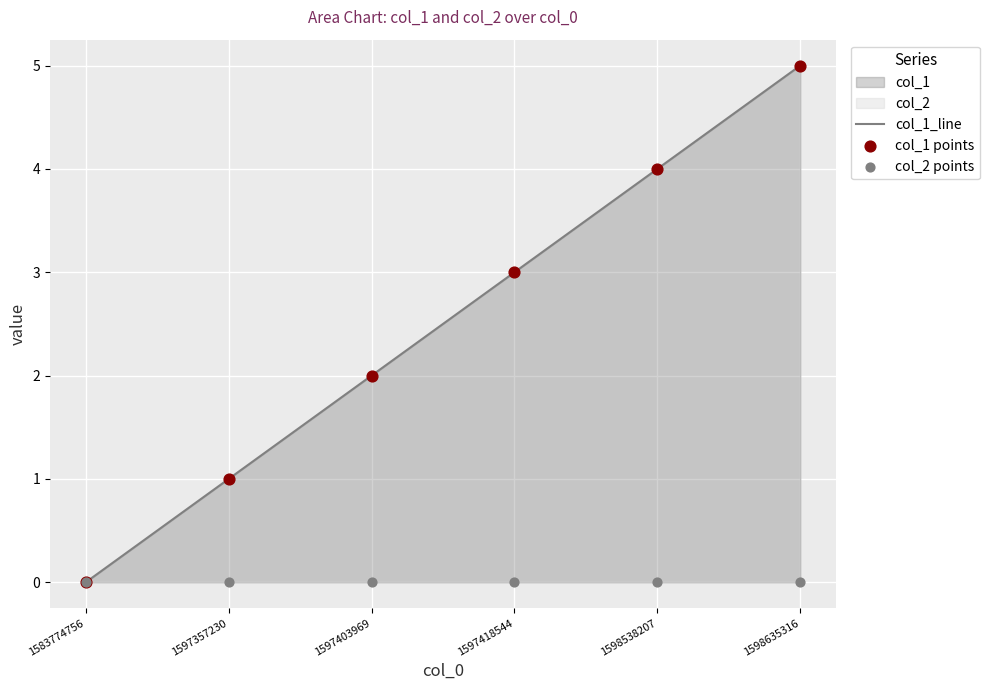

At which category is the sum across all series the highest?

1598635316